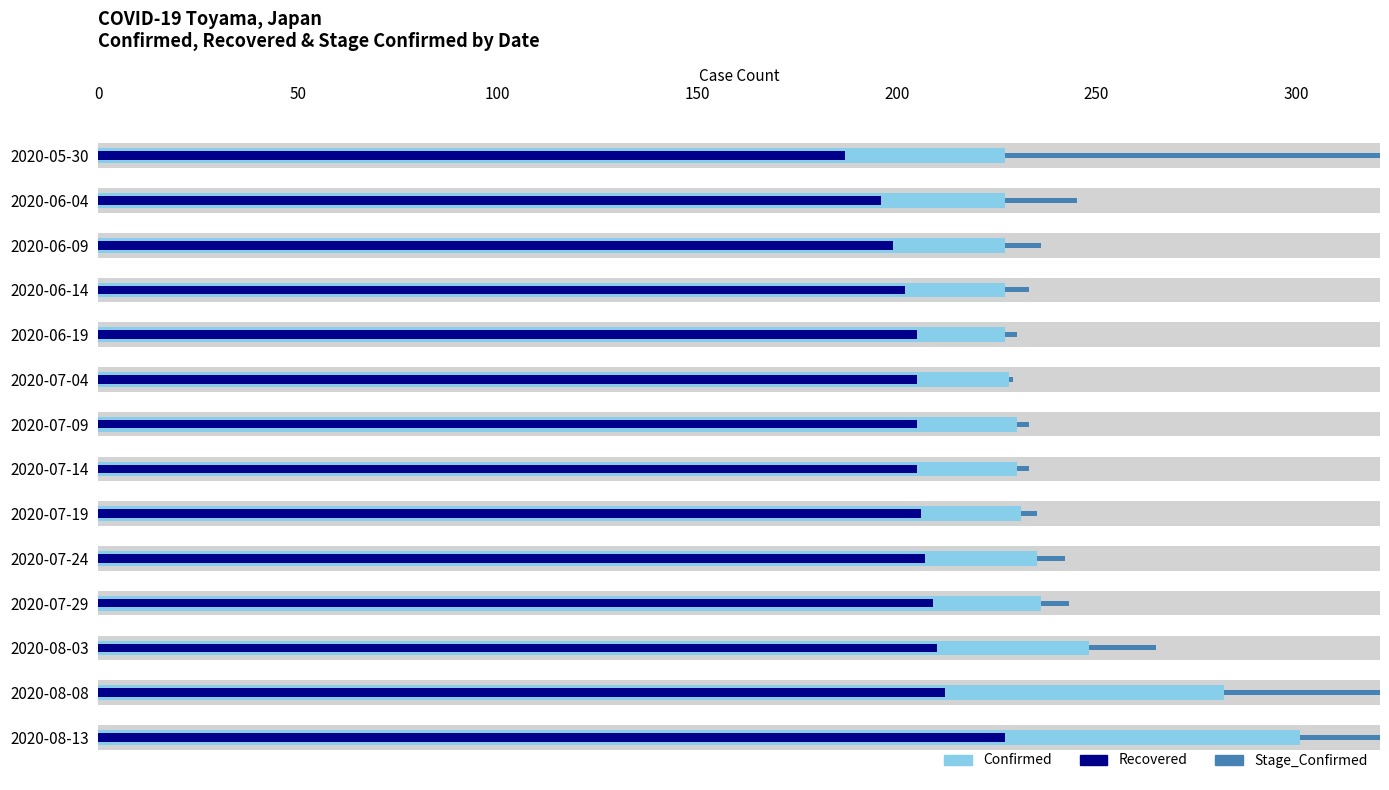

Is it true that Stage_Confirmed equals 2 at 2020-07-04?

False